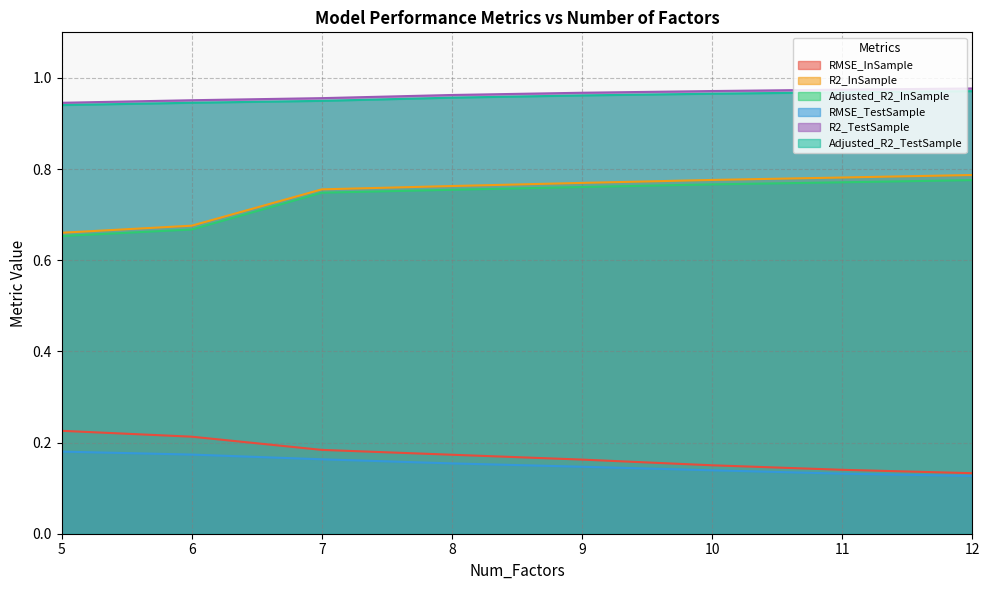

What is the lowest value of the R2_InSample series?

0.7